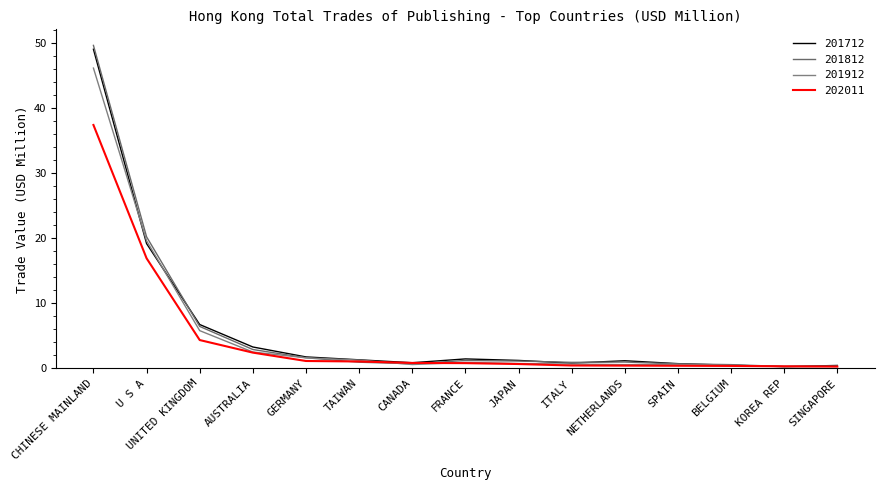

Is this an area chart (filled region under the line)?

No